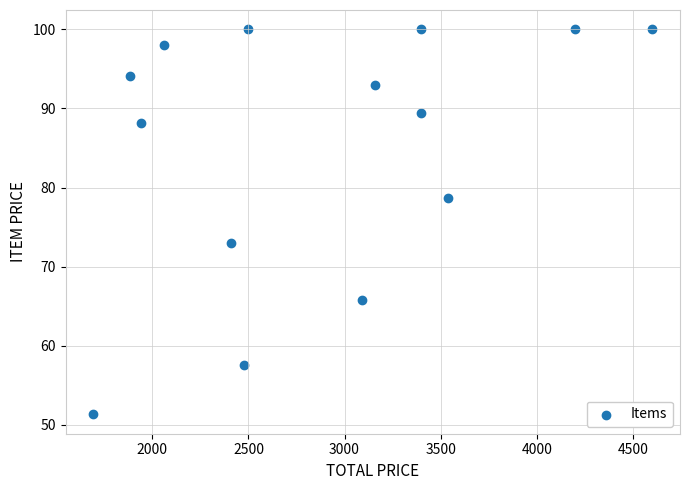

What is the range of X values (max minus min)?

2906.4